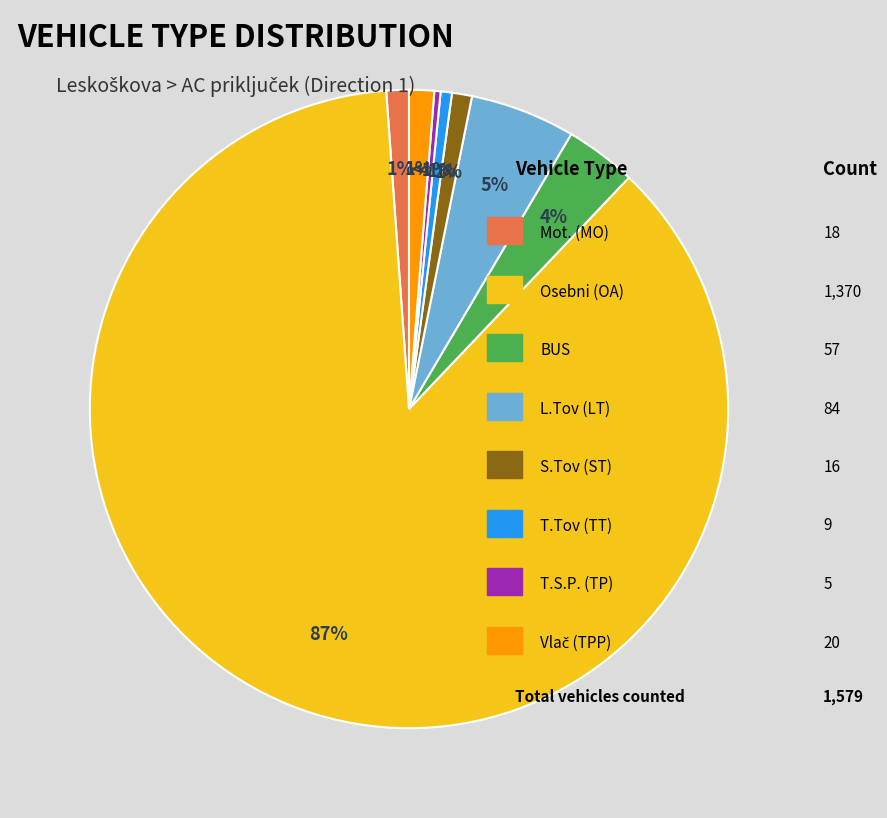

Between Osebni (OA) and L.Tov (LT), which is larger?

Osebni (OA)